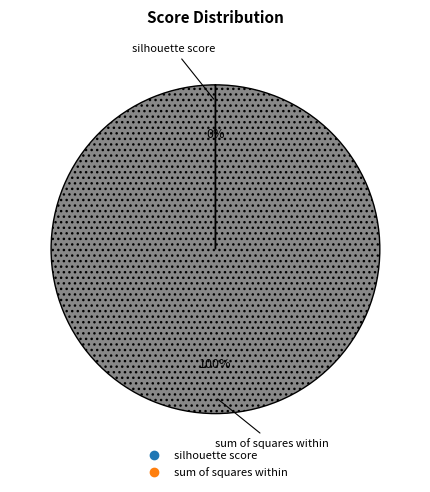

Is it true that sum of squares within is 95% of the pie?

False